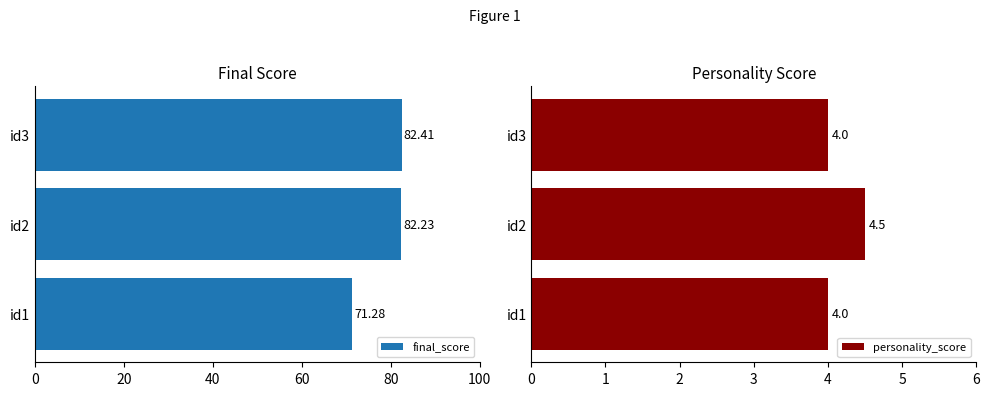

Reading left to right, what are all the values shown in this chart?

final_score: 71.3	82.2	82.4
personality_score: 4.0	4.5	4.0